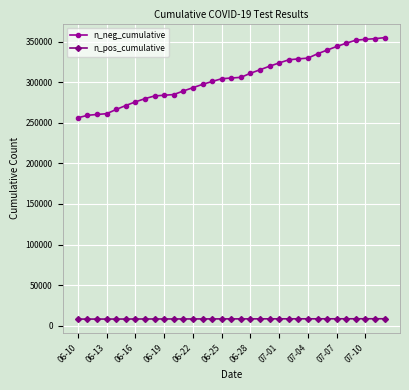

What is the sum of all n_neg_cumulative values?

10112212